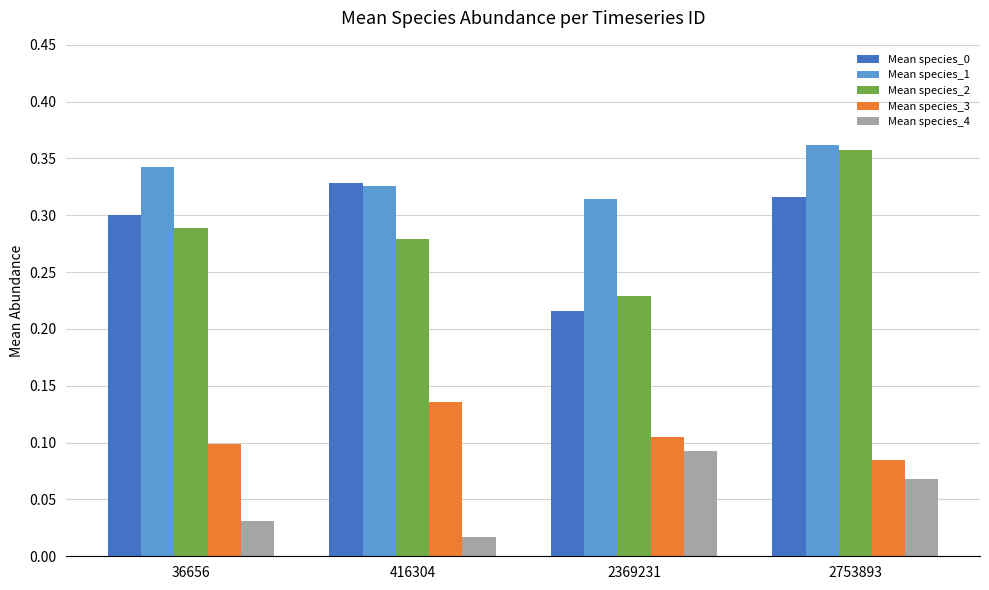

Which category has the highest value in the Mean species_1 series?

2753893